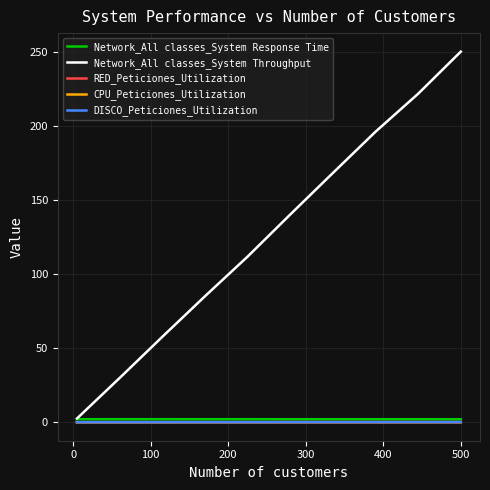

Which series has the largest total across all categories?

Network_All classes_System Throughput